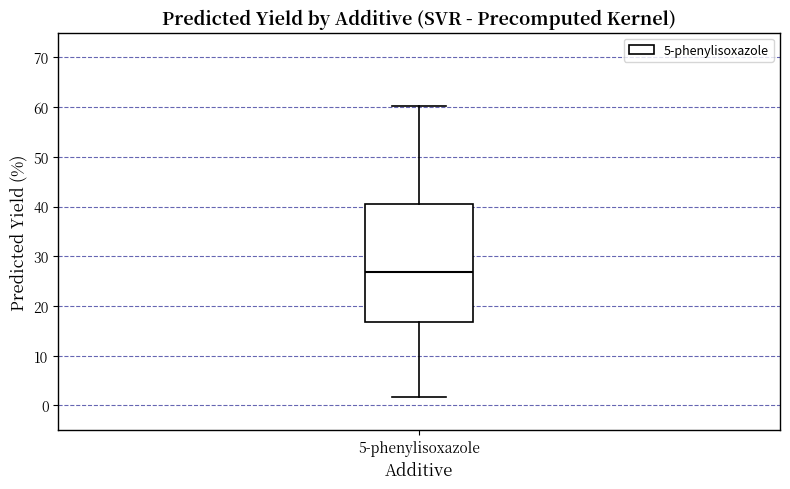

Read this box plot against the y-axis: the position of the median line, the range covered by the box, and the ends of both whiskers. The values are not printed on the chart, so give them approximately, as read against the axis.

median 27, box 17 to 40, whiskers 2 to 60